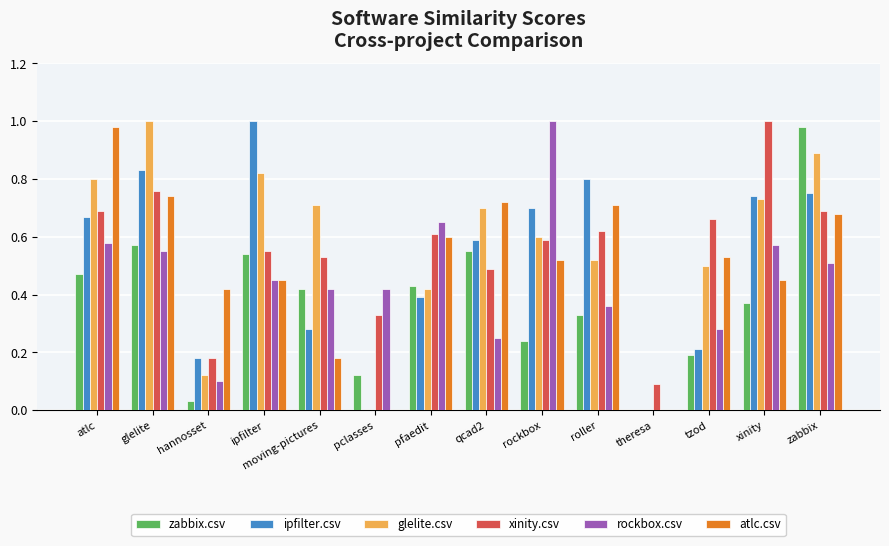

Which series changed the most between moving-pictures and rockbox?

rockbox.csv